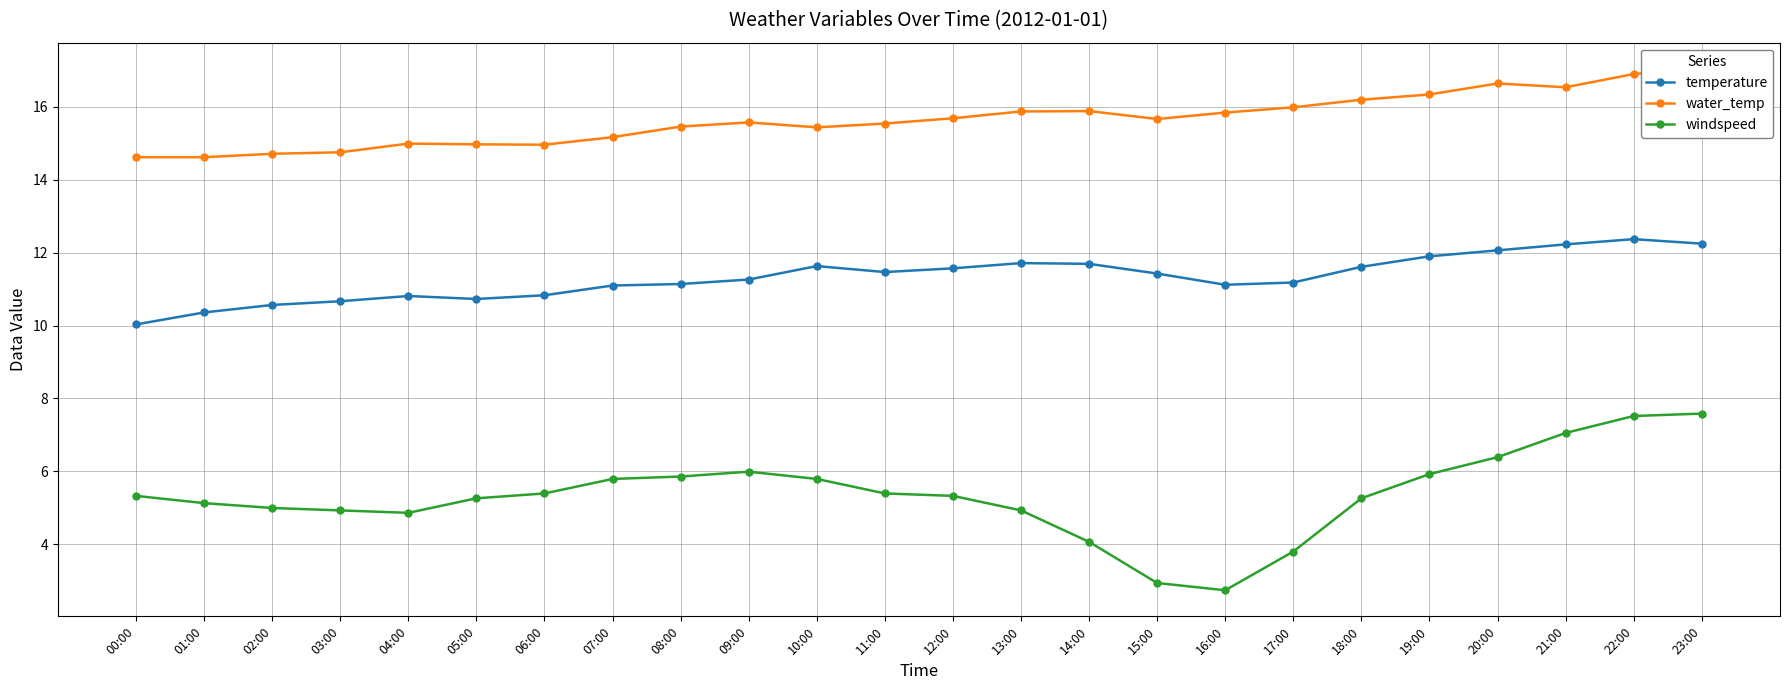

Does the chart display data point markers on the line(s)?

Yes